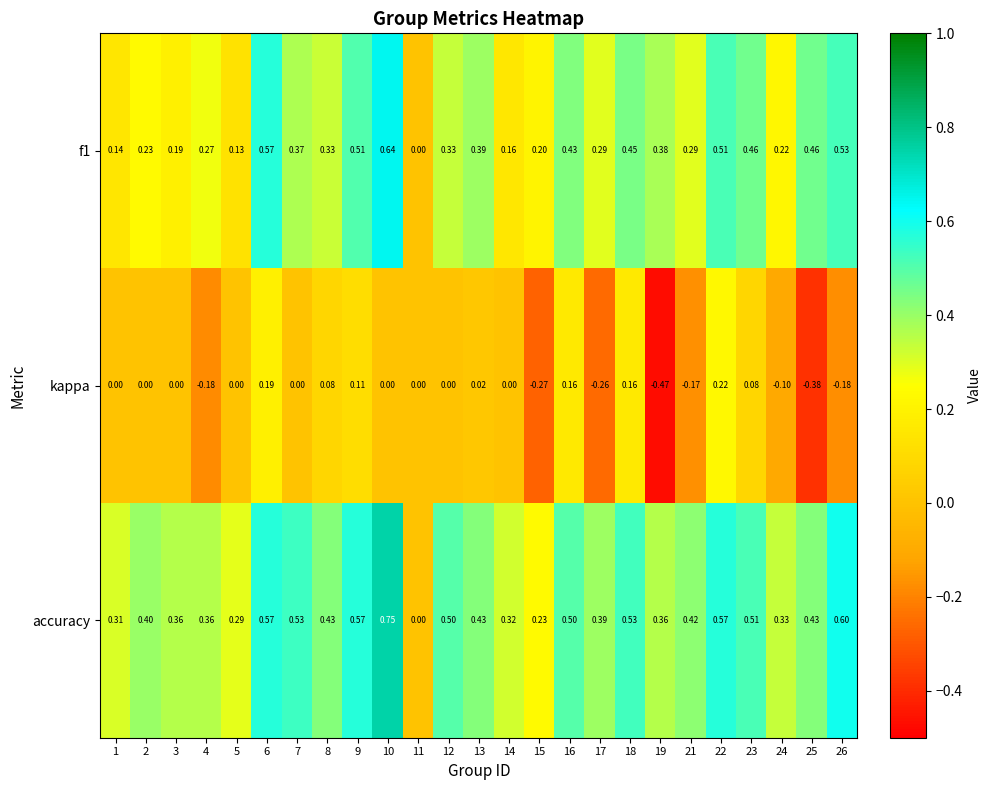

How many series are shown in this chart?

3